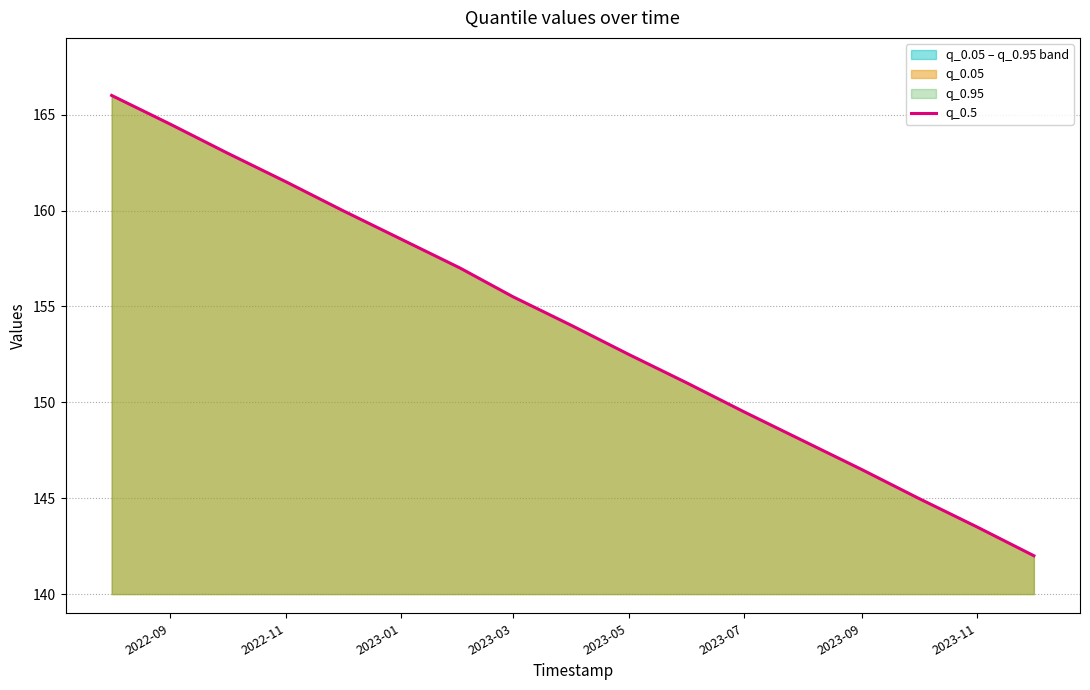

The value at 2023-07 is 73.1. True or false?

False